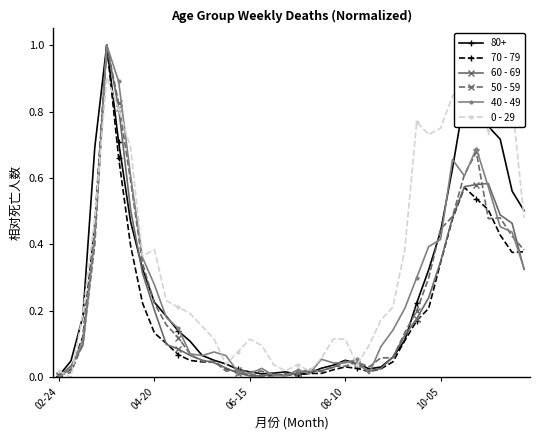

How many times do 70 - 79 and 0 - 29 cross each other?

4